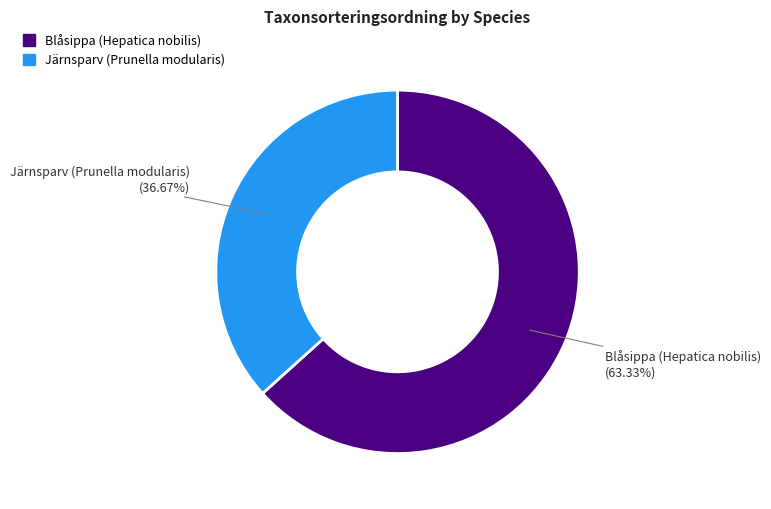

Rank the categories by value from lowest to highest.

Järnsparv (Prunella modularis), Blåsippa (Hepatica nobilis)